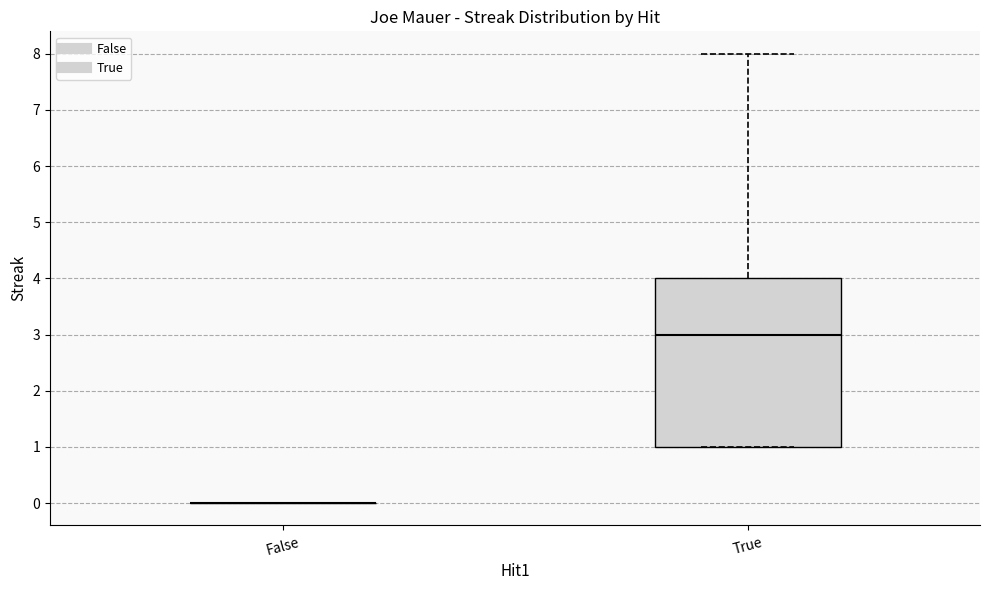

Where does the upper whisker of the box for True end on the y-axis? The values are not printed on the chart, so give them approximately, as read against the axis.

8